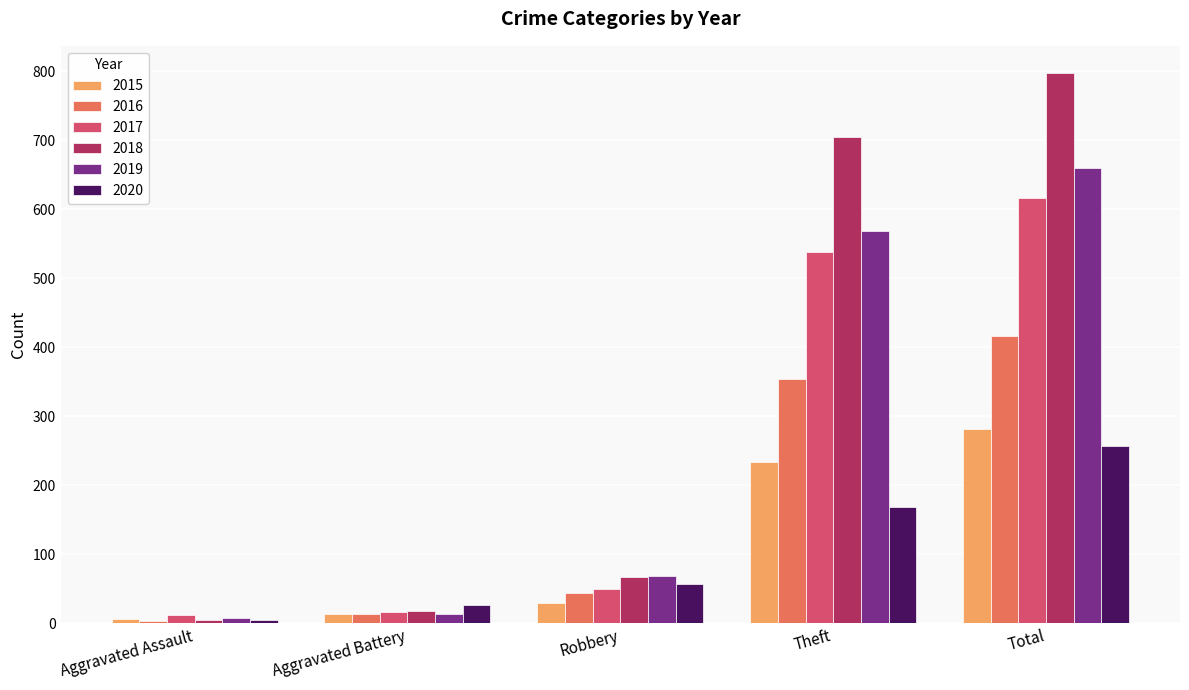

Are the bars grouped side by side (vs. stacked)?

Yes